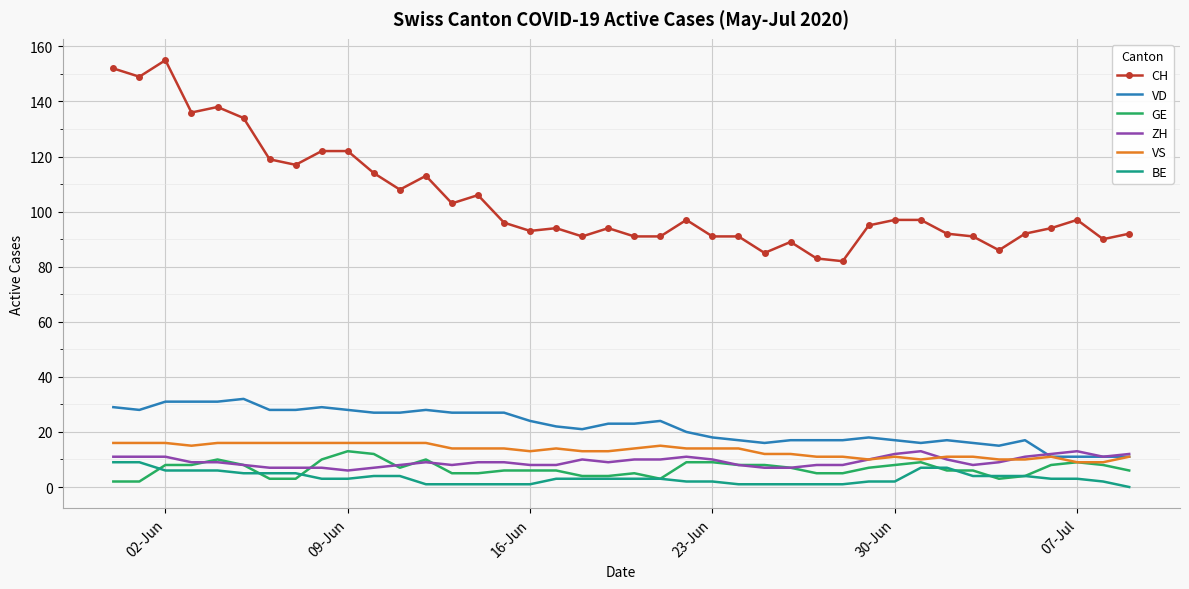

Which series ends up on top after the final intersection of ZH and GE?

ZH